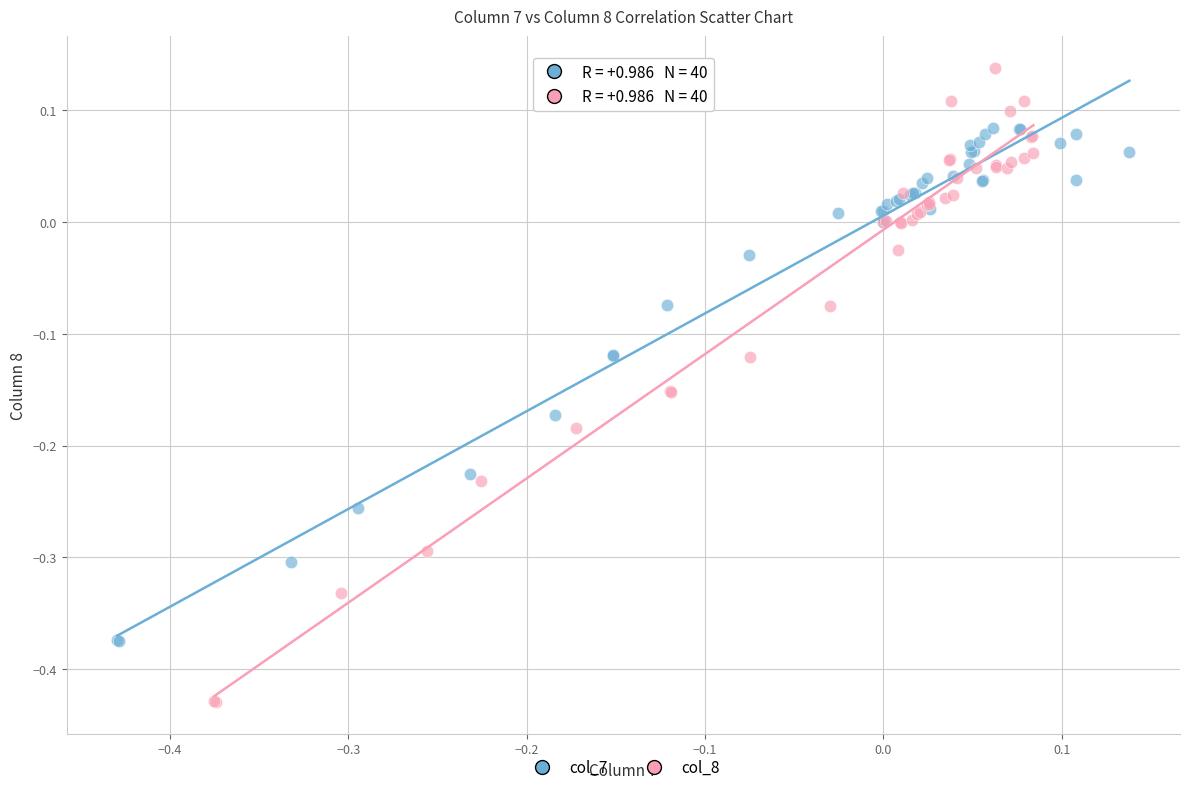

Which series has the largest Y range (max minus min)?

col_8